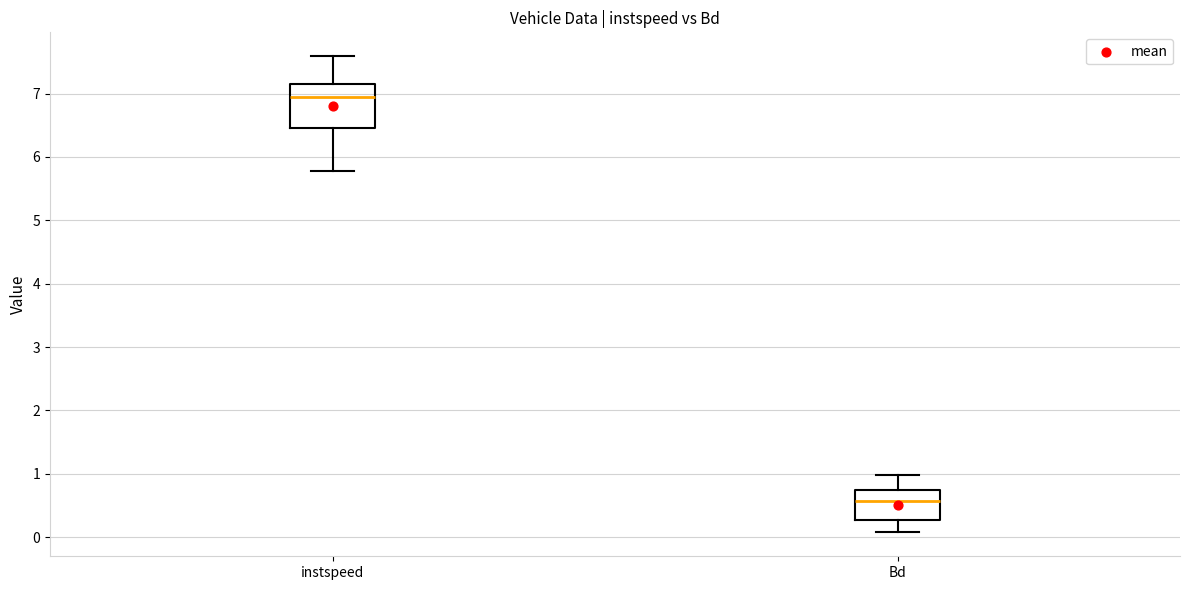

Reading left to right, transcribe this box plot: for each box, give where its median line is, the range the box spans, and where its two whiskers end, as read against the y-axis. The values are not printed on the chart, so give them approximately, as read against the axis.

instspeed: median 6.9, box 6.5 to 7.2, whiskers 5.8 to 7.6
Bd: median 0.6, box 0.3 to 0.8, whiskers 0.1 to 1.0